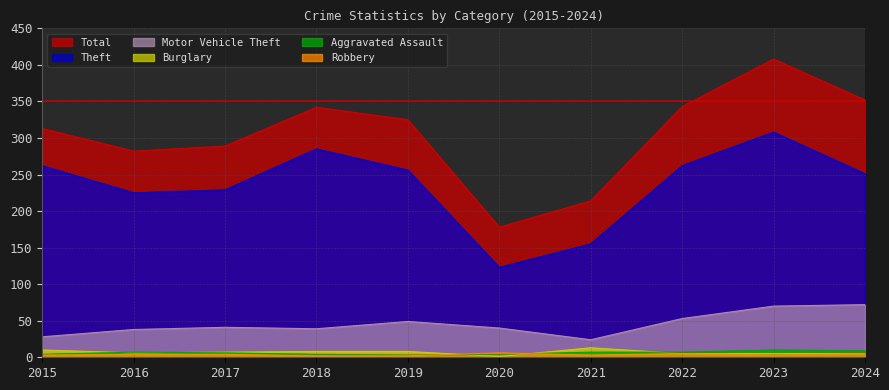

What is the value of the Aggravated Assault point at the 10th from the left?

9